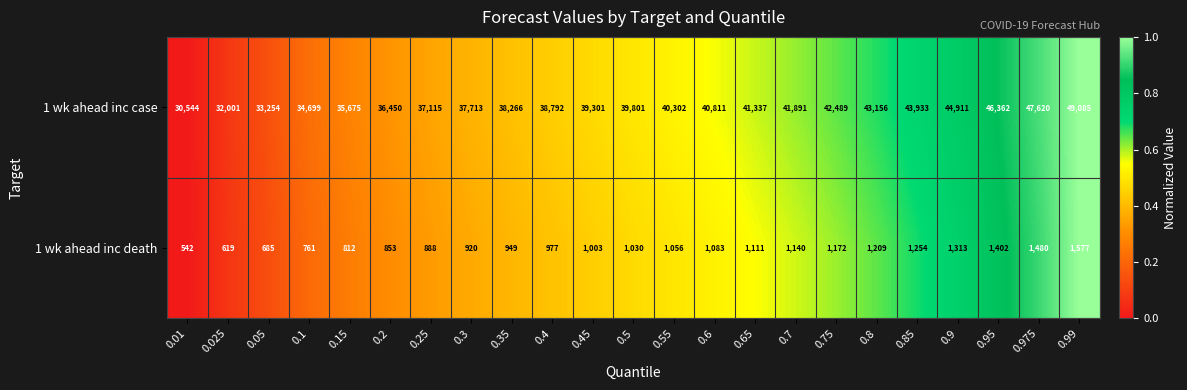

What is the average value of the 1 wk ahead inc case series?

39805